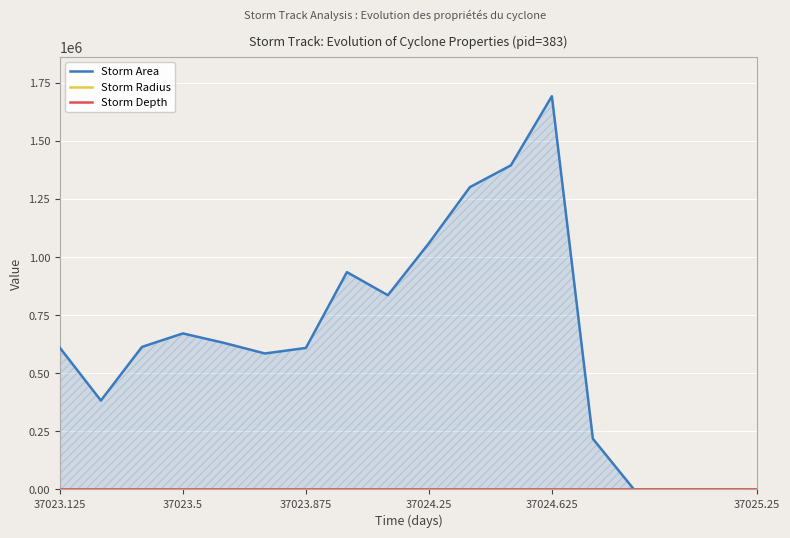

At which category does Storm Area reach its first local peak?

37023.5